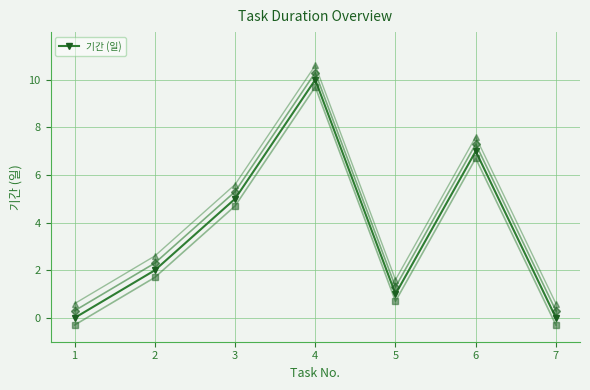

What is the difference between the highest and lowest values at 5?

0.9